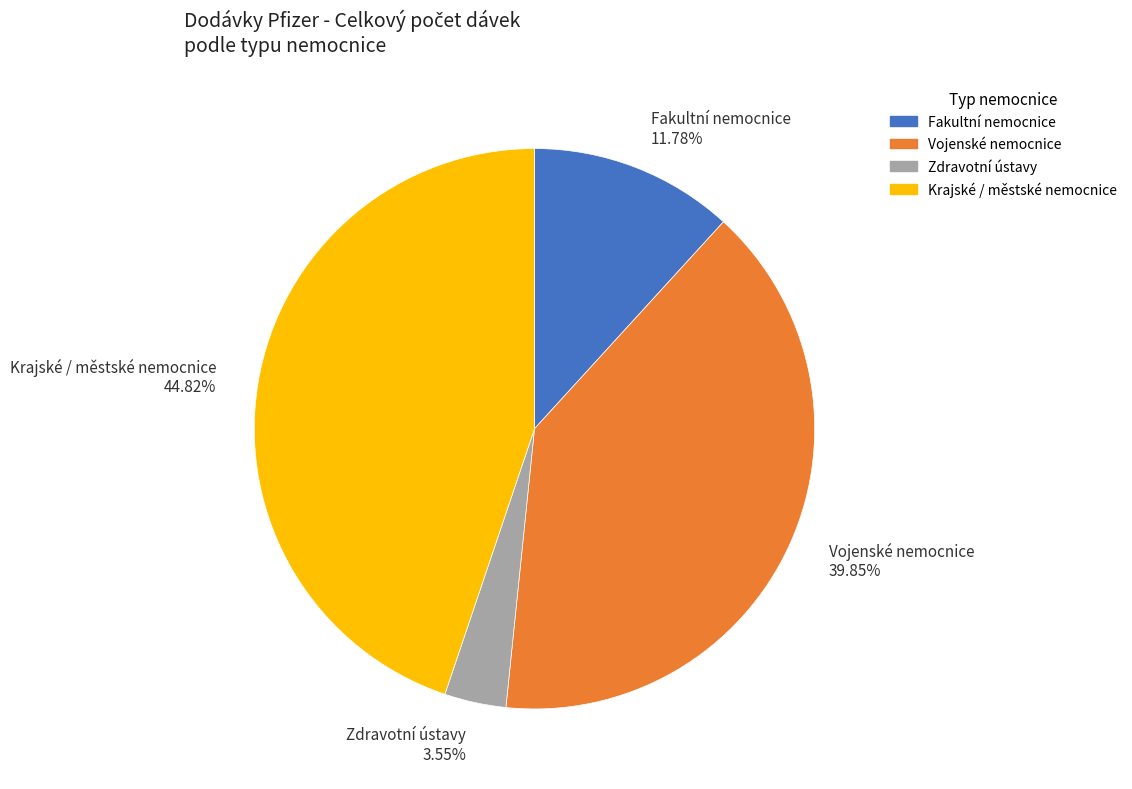

Which has a higher value, Fakultní nemocnice or Krajské / městské nemocnice?

Krajské / městské nemocnice